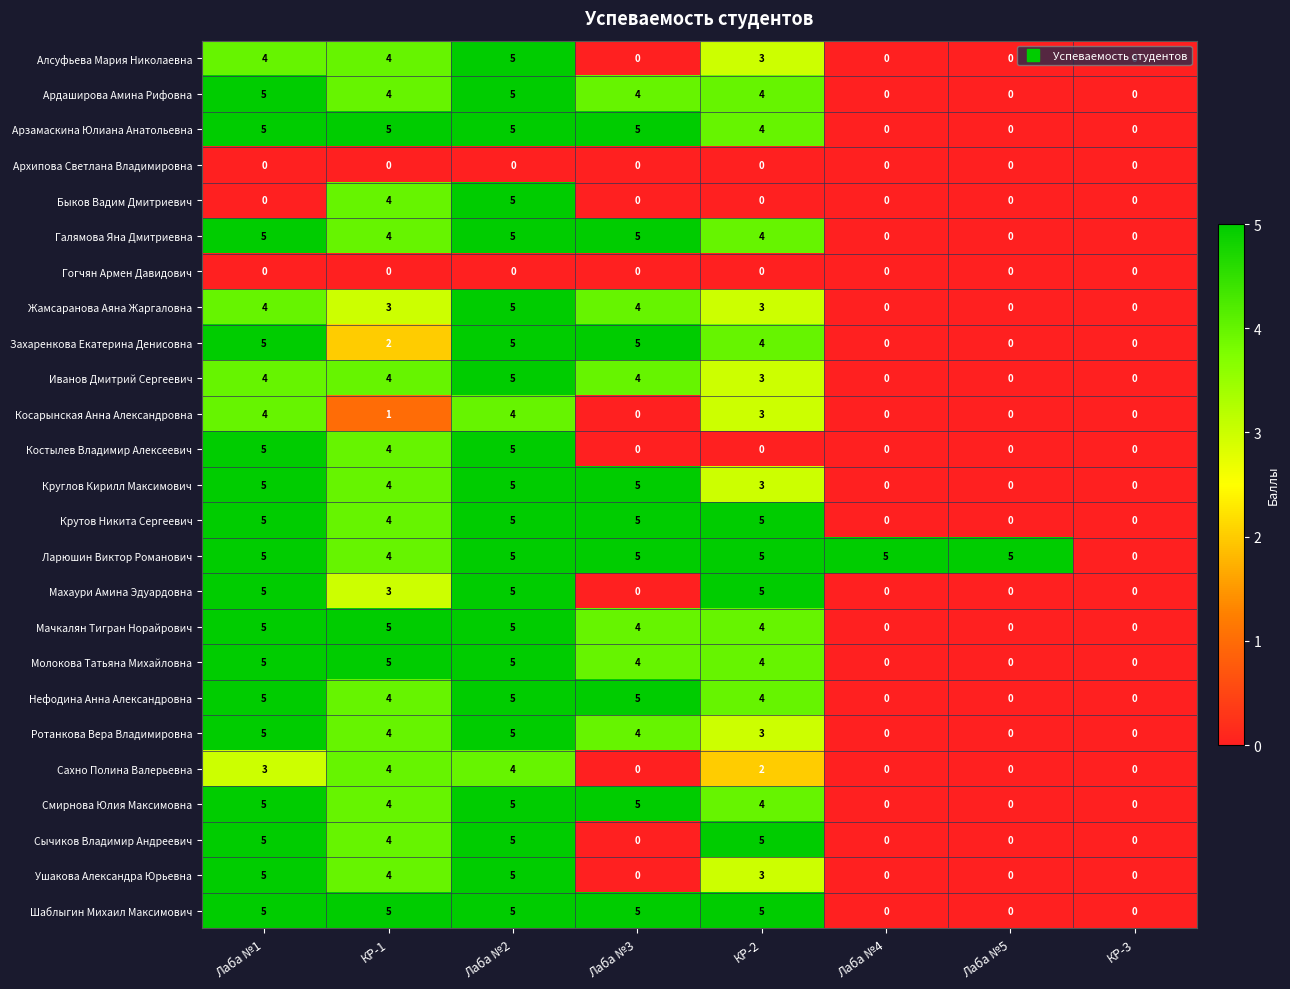

What is the sum of all Жамсаранова Аяна Жаргаловна values?

19